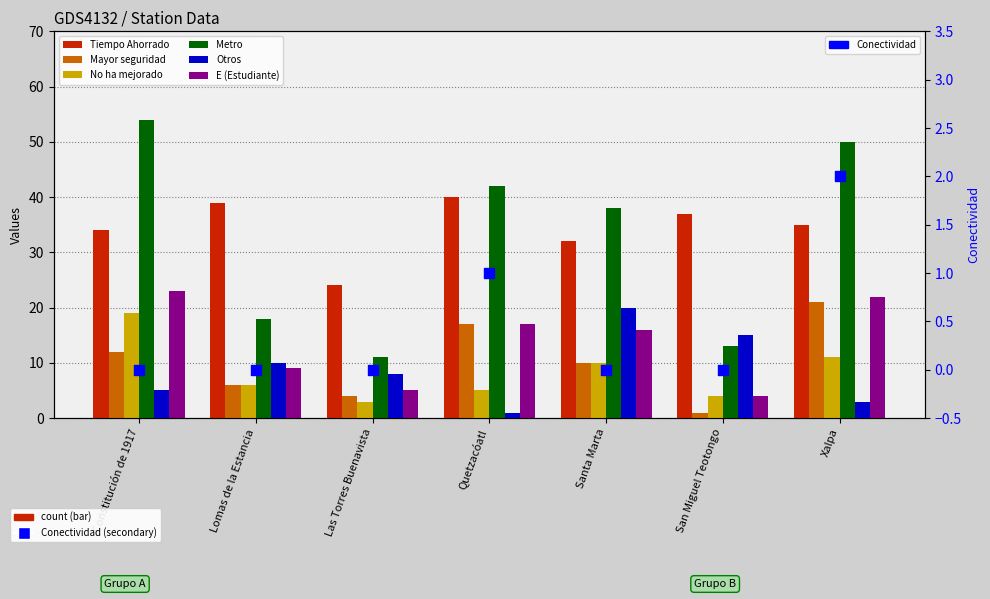

At which category is the sum across all series the highest?

Constitución de 1917